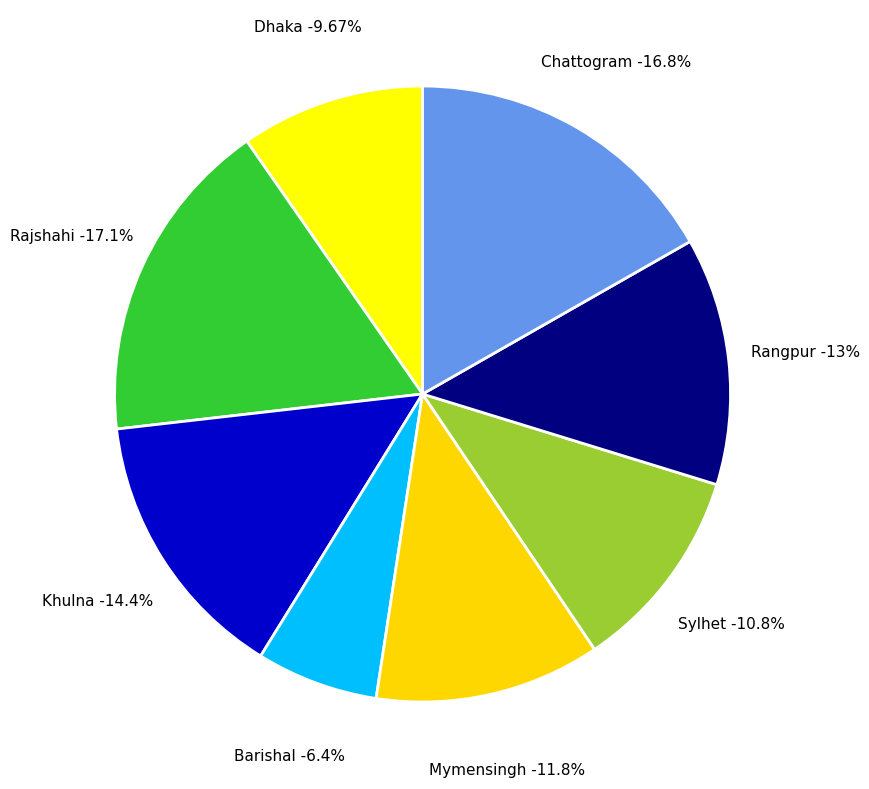

Count the number of slices in the pie.

8